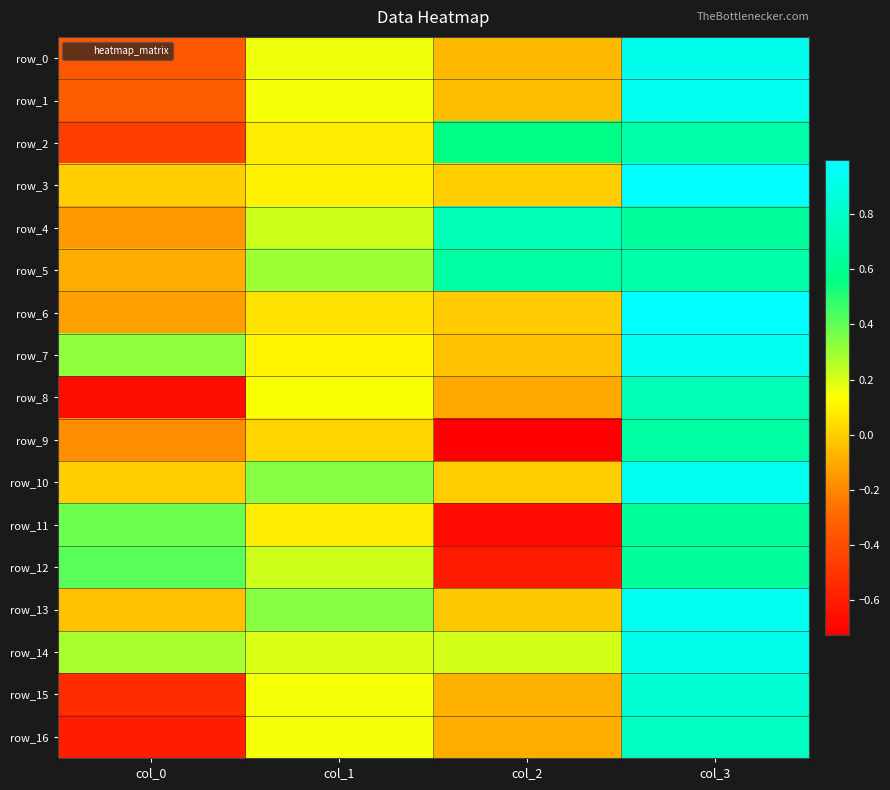

What is the greatest value displayed?

1.0